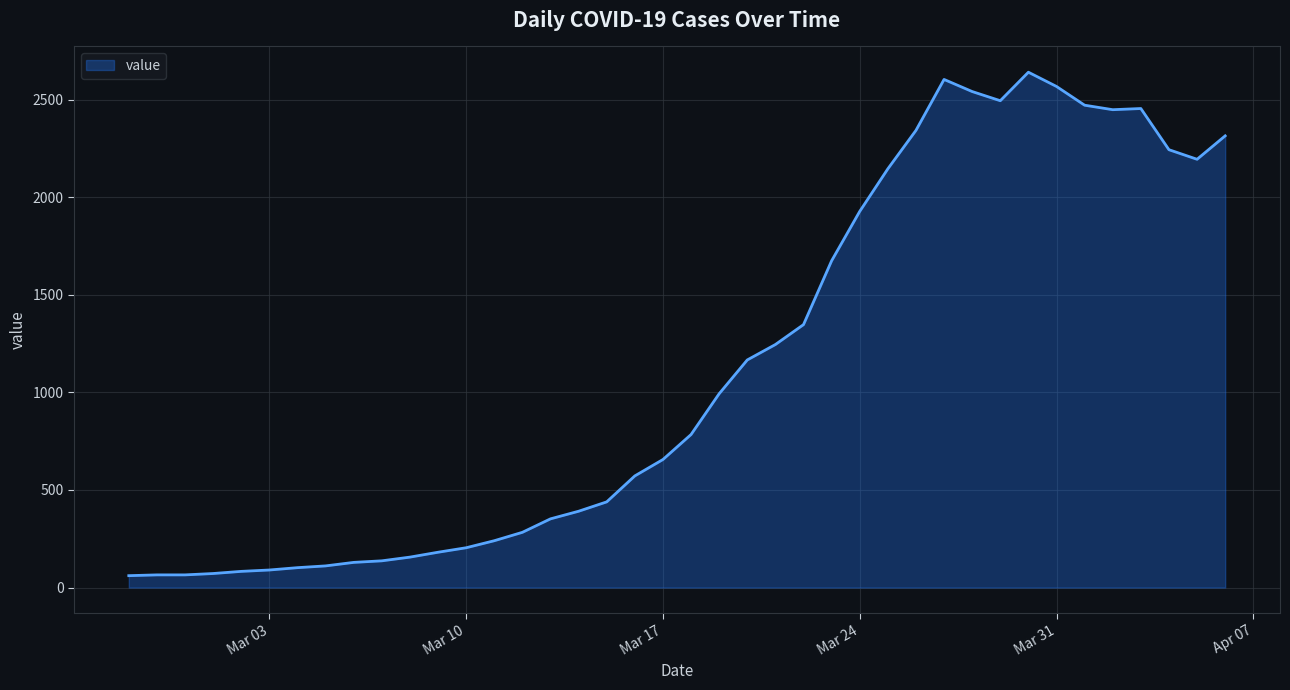

What is the minimum value shown in the chart?

61